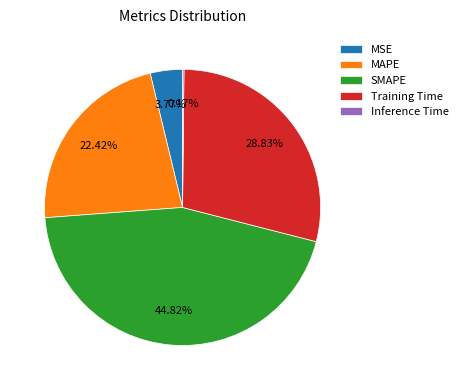

Between MAPE and Training Time, which is larger?

Training Time